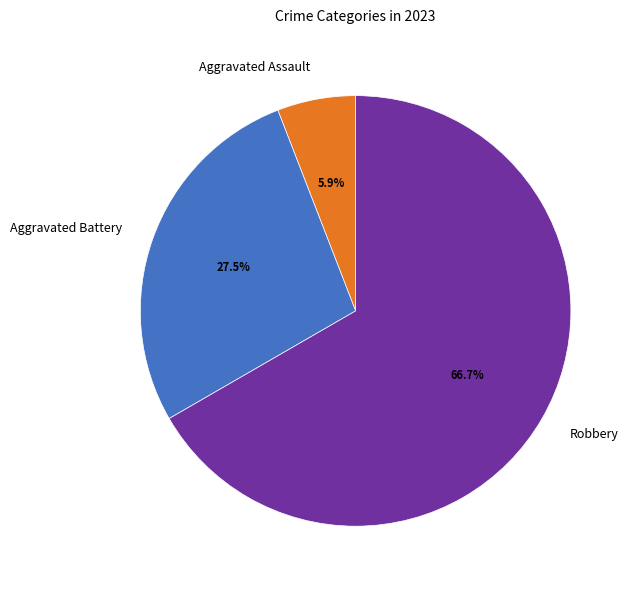

What is the total percentage of Robbery and Aggravated Battery?

94.1%